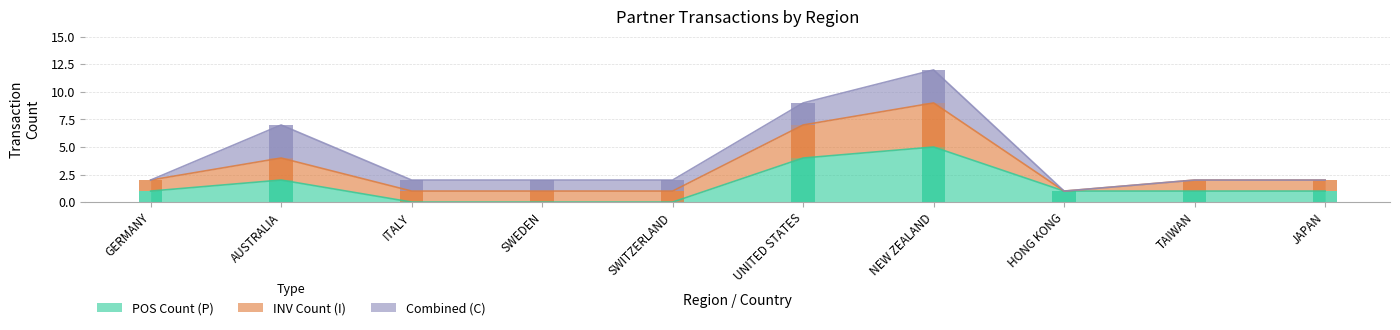

What is the highest value of the INV Count (I) series?

4